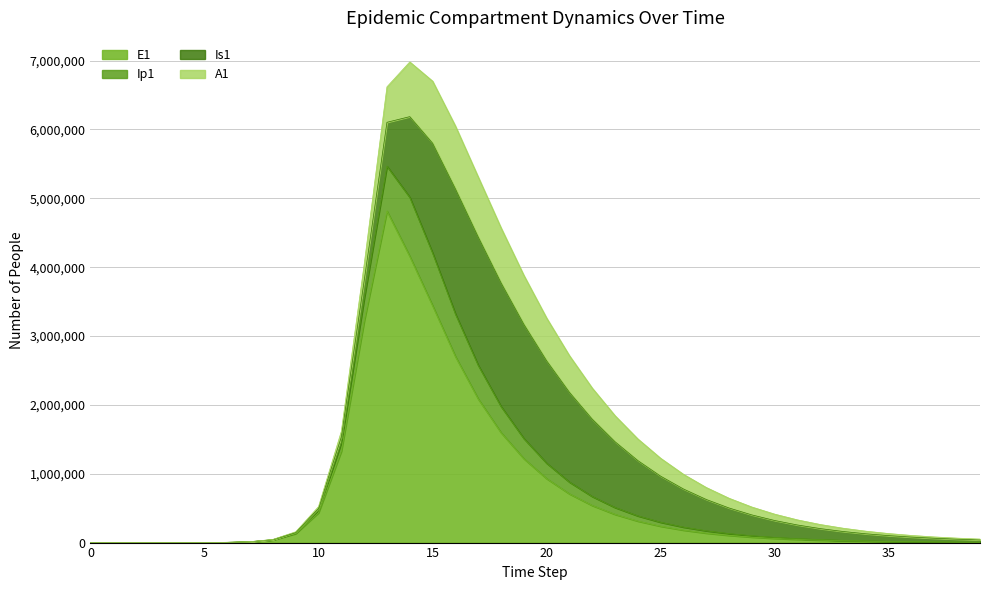

True or false: E1 and Ip1 cross at least once.

False